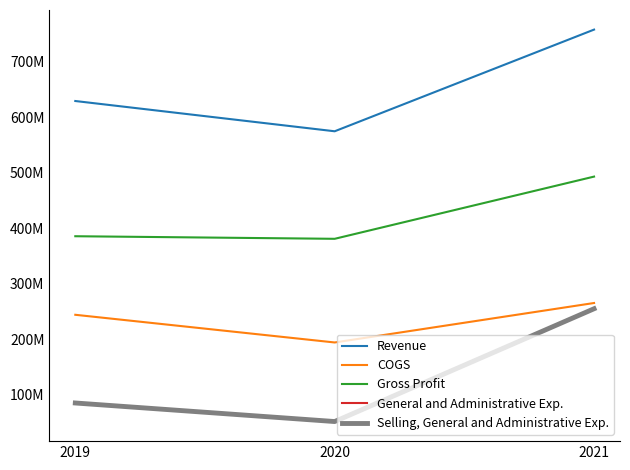

Reading left to right, extract all data points from this chart.

Revenue: 2019=629528000	2020=574941000	2021=758357000
COGS: 2019=243912000	2020=193971000	2021=265171000
Gross Profit: 2019=385616000	2020=380970000	2021=493186000
General and Administrative Exp.: 2019=84806000	2020=51341000	2021=254815000
Selling, General and Administrative Exp.: 2019=84806000	2020=51341000	2021=254815000